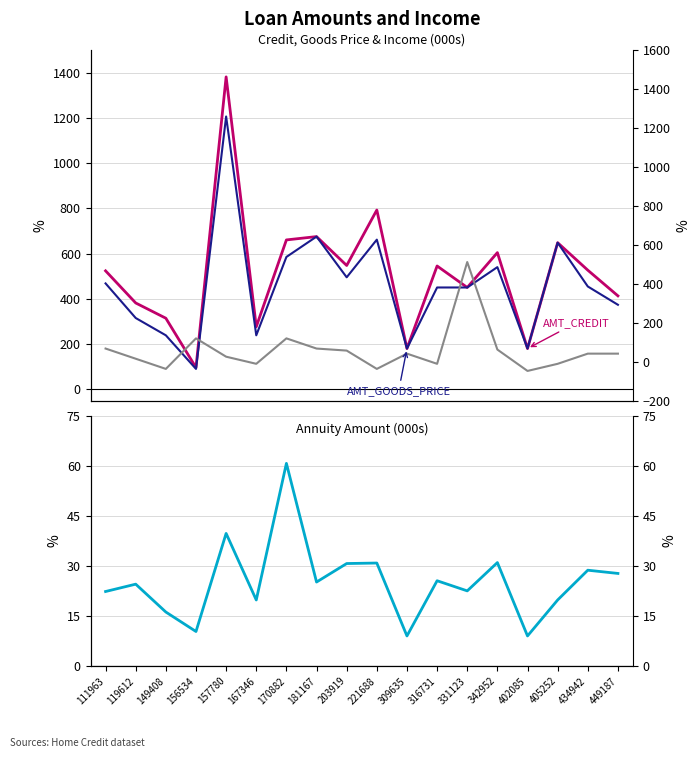

True or false: AMT_CREDIT and AMT_ANNUITY cross at least once.

False